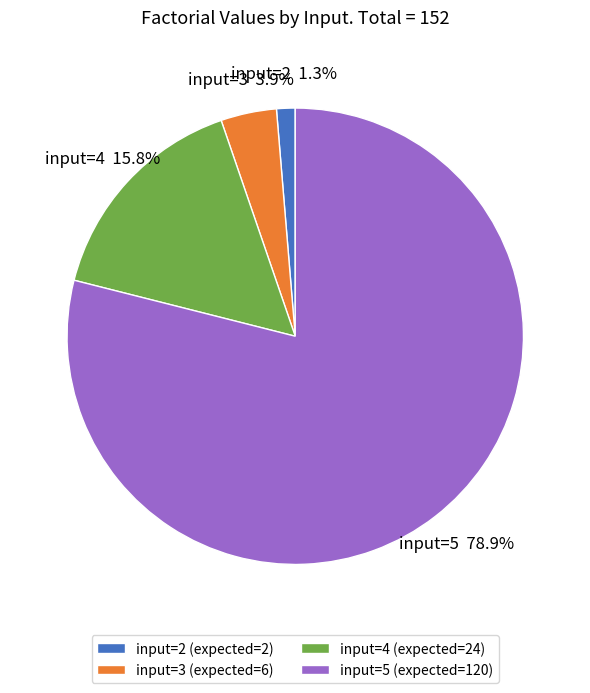

Rank the categories by value from lowest to highest.

input=2 (expected=2), input=3 (expected=6), input=4 (expected=24), input=5 (expected=120)